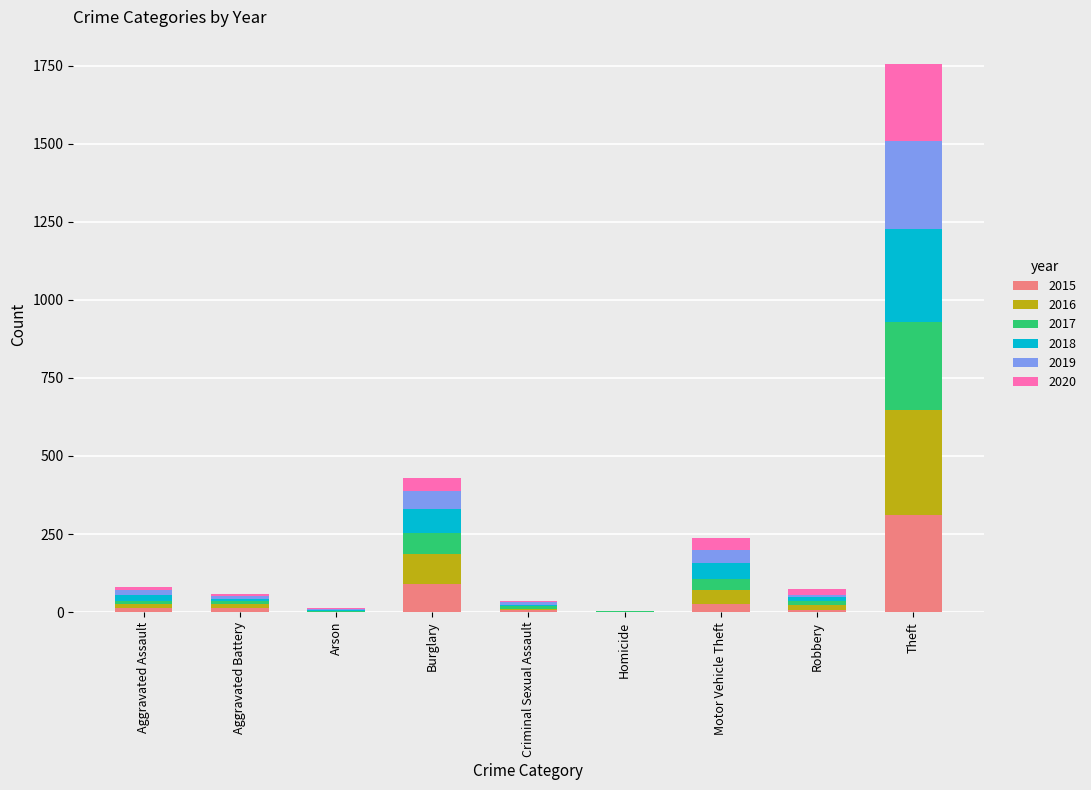

Are the bars grouped side by side (vs. stacked)?

No